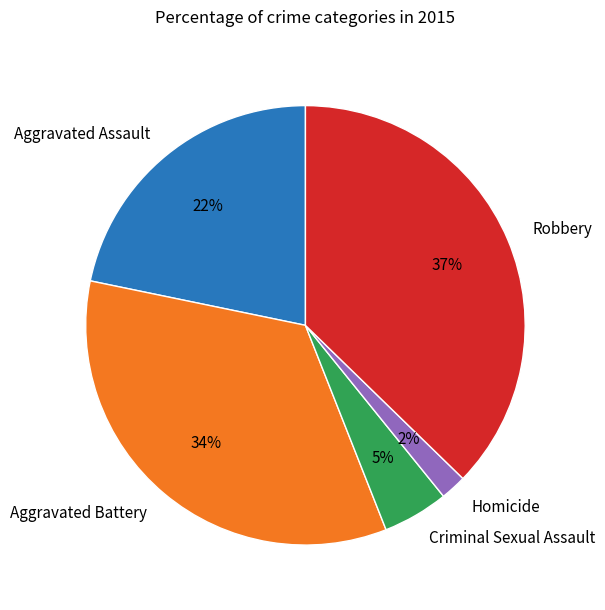

True or false: Aggravated Assault accounts for 16% of the total.

False